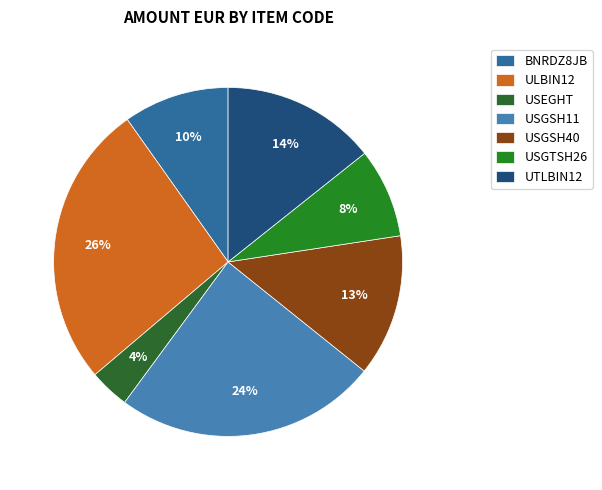

To the nearest percent, what is the average slice percentage?

14%